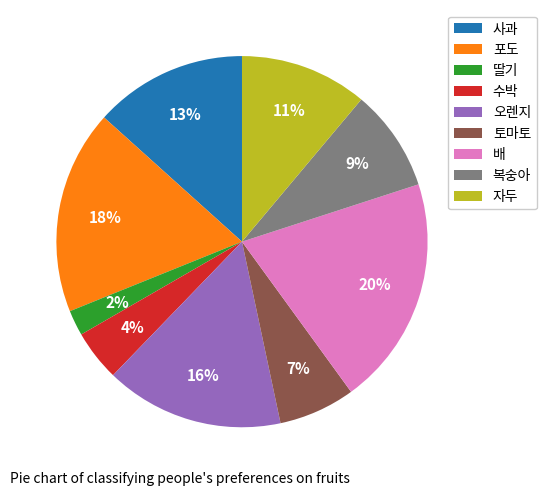

What percentage is the 수박 slice, to the nearest percent?

4%